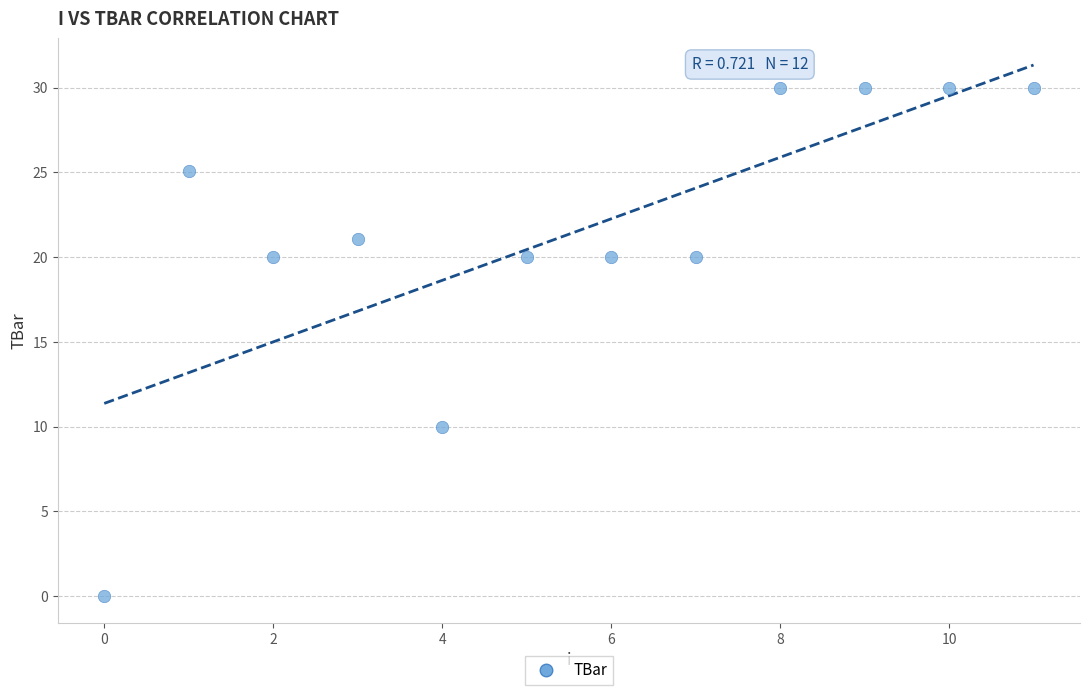

What is the average Y value?

21.3